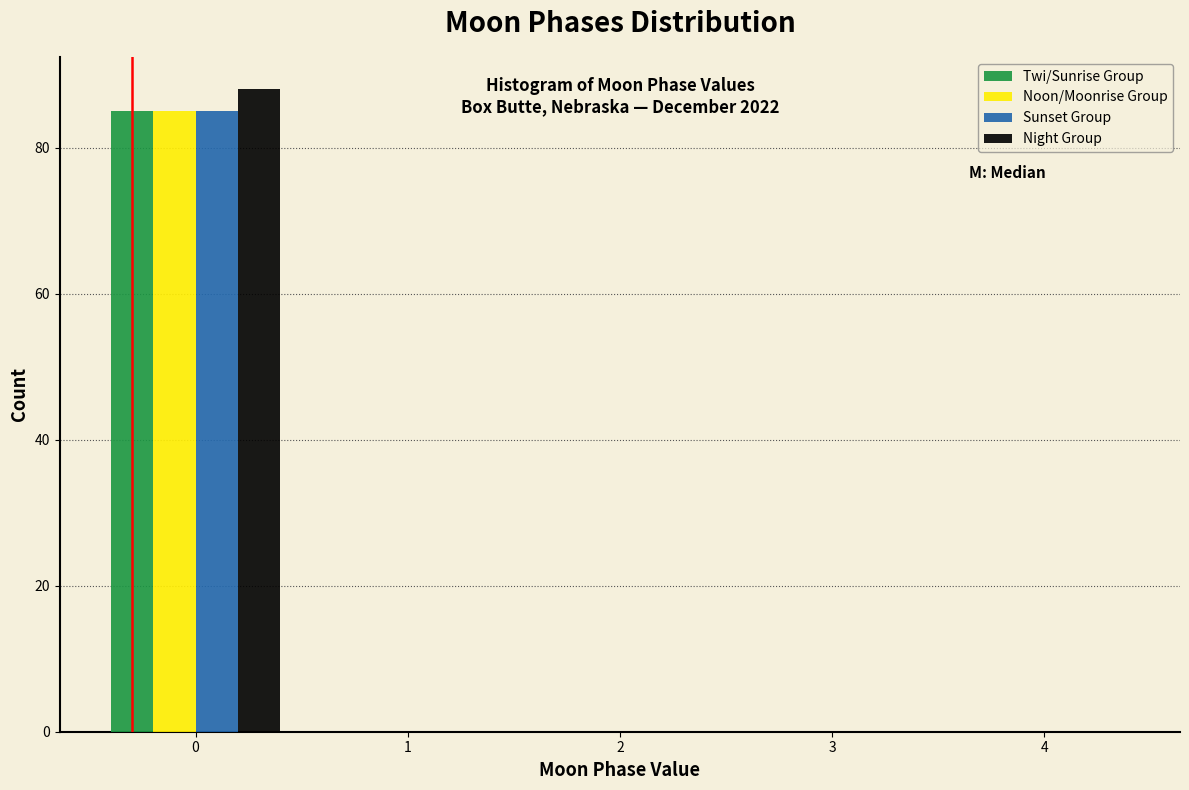

In the Noon/Moonrise Group series, which range on the x-axis has the tallest bar?

-0.5 to 0.5